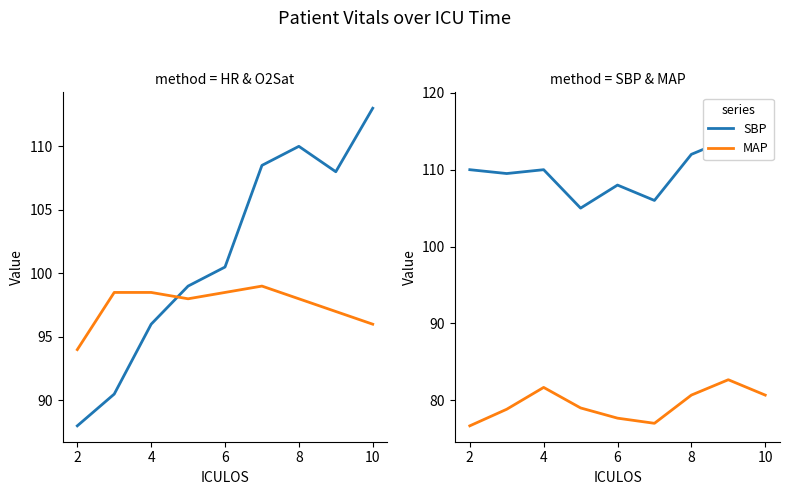

In SBP, how many points are lower than both neighbors (excluding endpoints)?

3